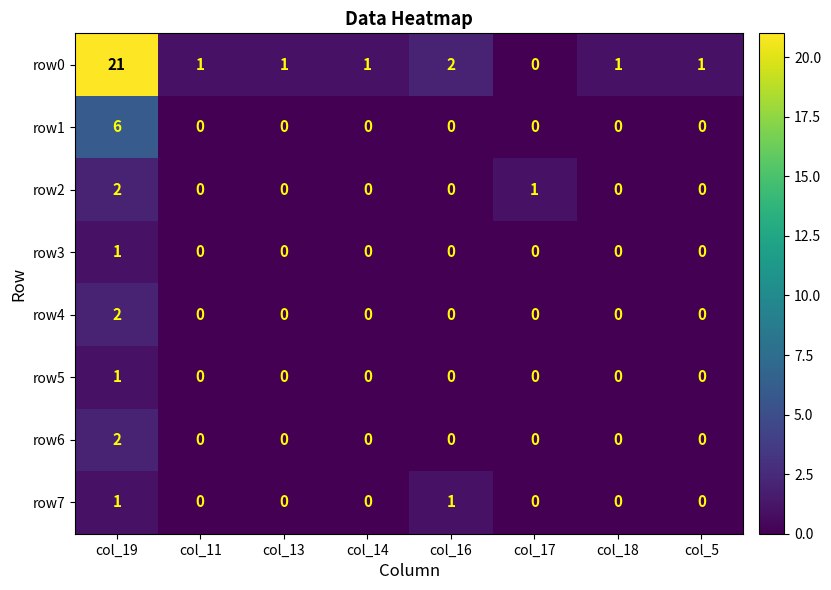

Which series has the largest total across all categories?

row0